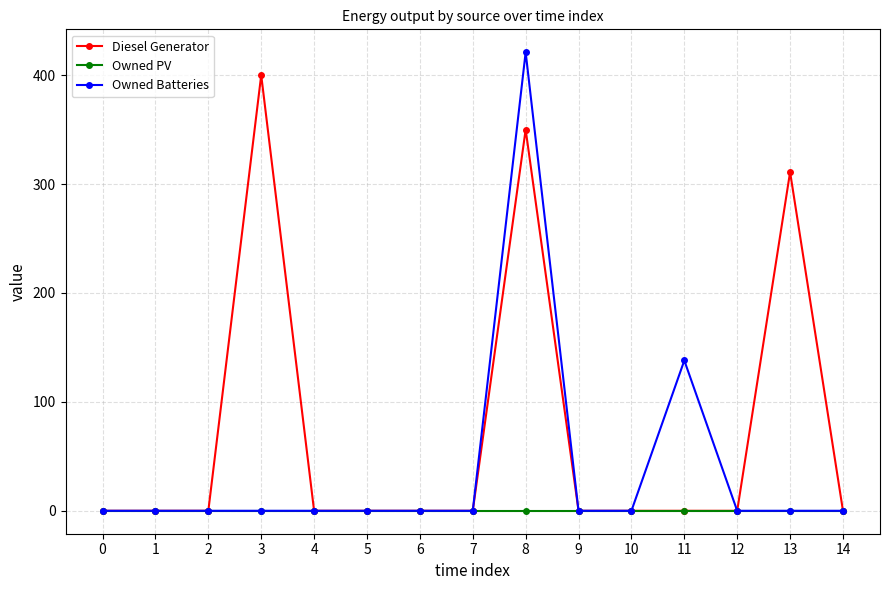

Reading left to right, what are all the values shown in this chart?

Diesel Generator: 0=0	1=0	2=0	3=400	4=0	5=0	6=0	7=0	8=350	9=0	10=0	11=0	12=0	13=311	14=0
Owned PV: 0=0	1=0	2=0	3=0	4=0	5=0	6=0	7=0	8=0	9=0	10=0	11=0	12=0	13=0	14=0
Owned Batteries: 0=0	1=0	2=0	3=0	4=0	5=0	6=0	7=0	8=421	9=0	10=0	11=138	12=0	13=0	14=0